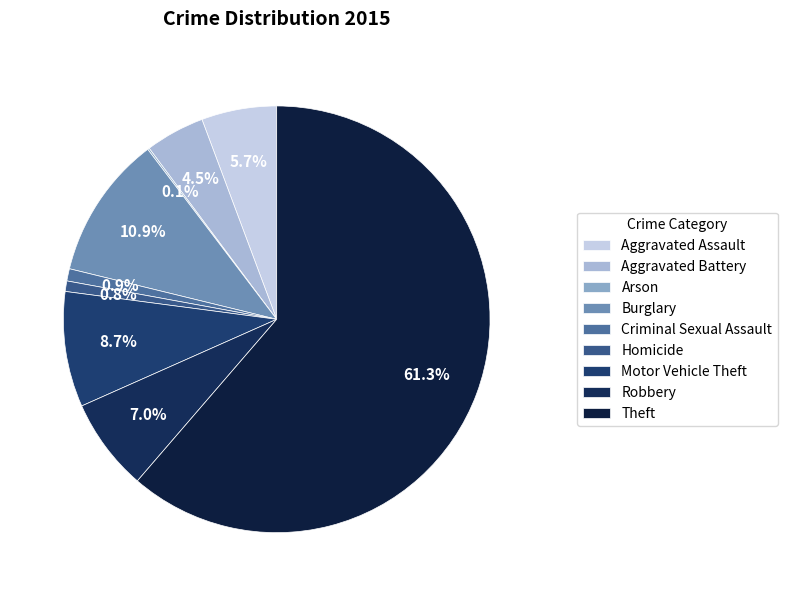

True or false: Motor Vehicle Theft accounts for 24% of the total.

False